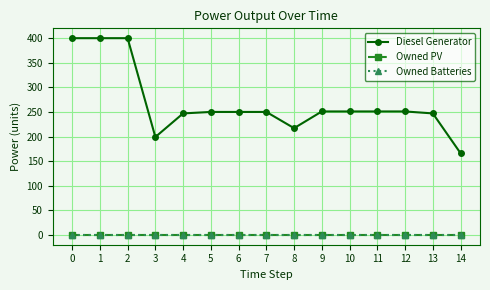

Reading left to right, extract all data points from this chart.

Diesel Generator: 0=400	1=400	2=400	3=199	4=247	5=250	6=250	7=250	8=217	9=251	10=251	11=251	12=251	13=247	14=166
Owned PV: 0=0	1=0	2=0	3=0	4=0	5=0	6=0	7=0	8=0	9=0	10=0	11=0	12=0	13=0	14=0
Owned Batteries: 0=0	1=0	2=0	3=0	4=0	5=0	6=0	7=0	8=0	9=0	10=0	11=0	12=0	13=0	14=0